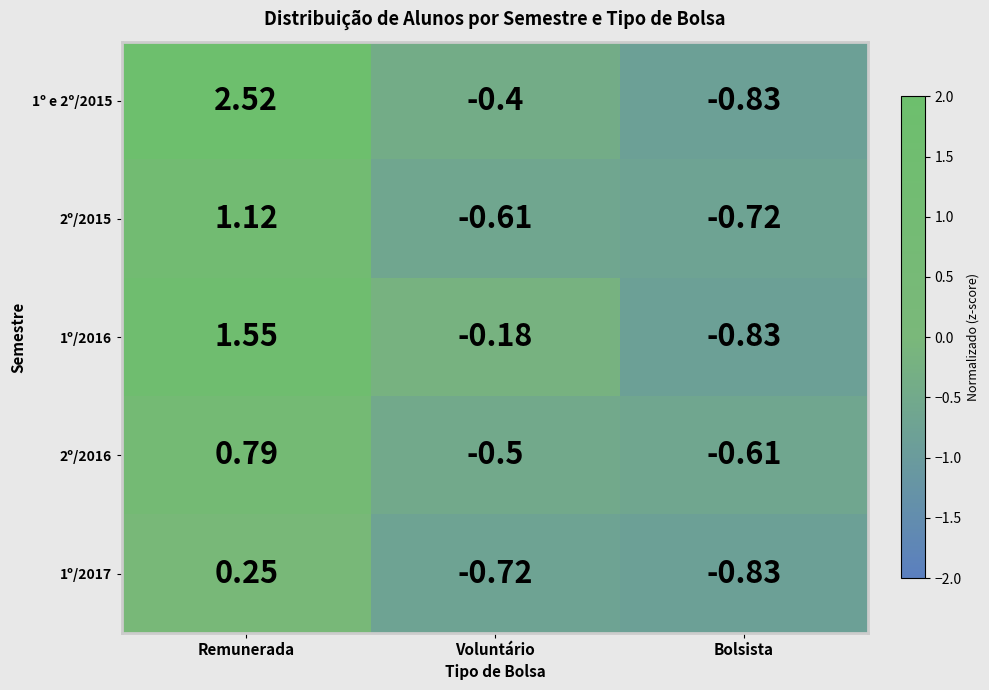

How many values in the 1º/2016 series are below 0?

2